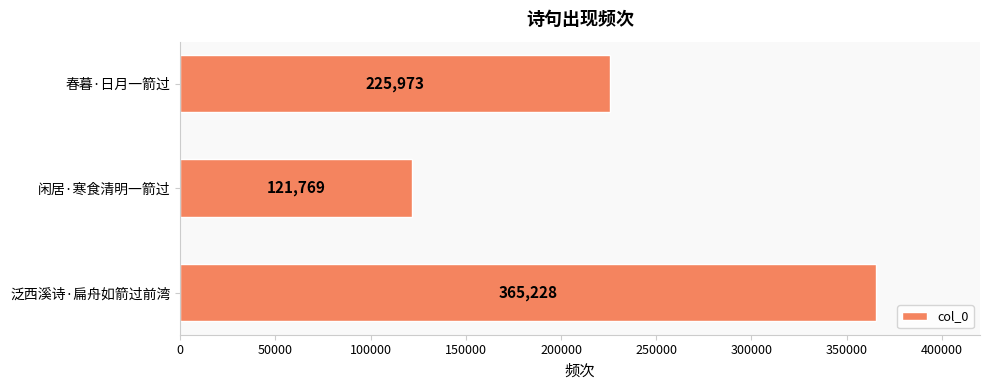

At which category does the chart reach its minimum across all series?

闲居·寒食清明一箭过